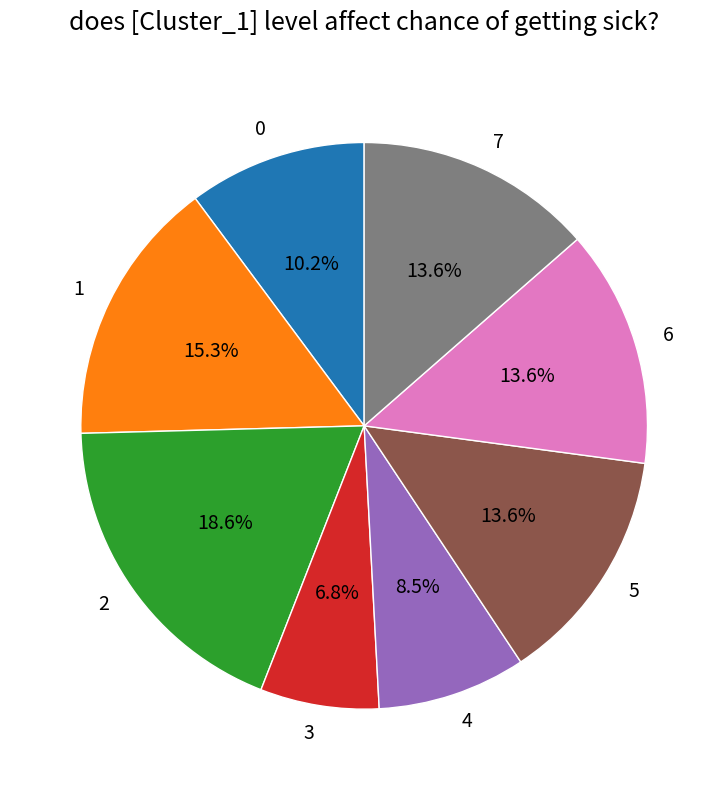

The 5 slice represents 5% of the pie. True or false?

False